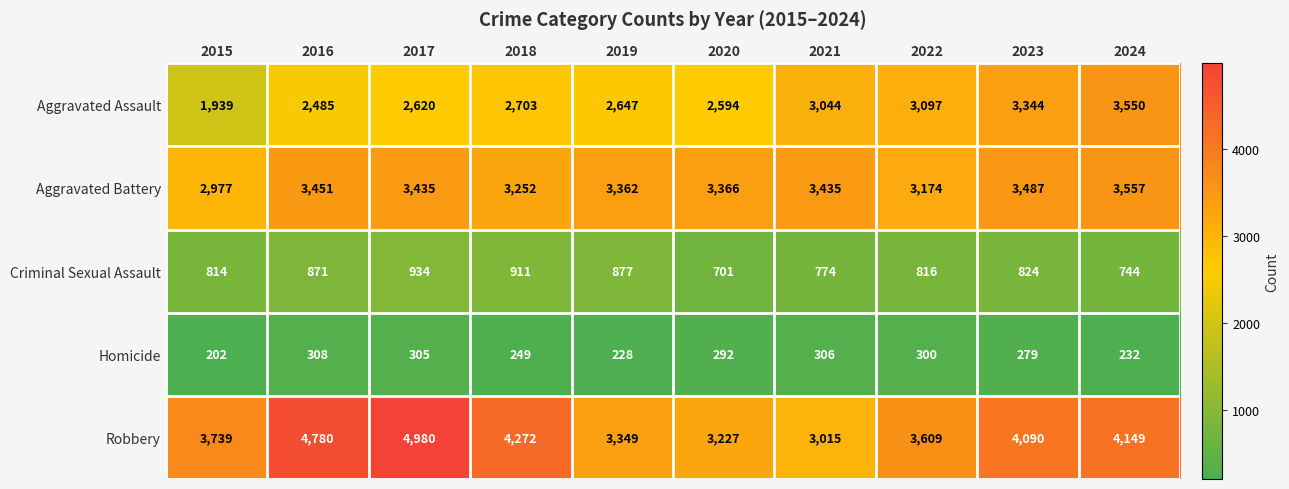

The value of Aggravated Assault at 2024 is 3550. True or false?

True